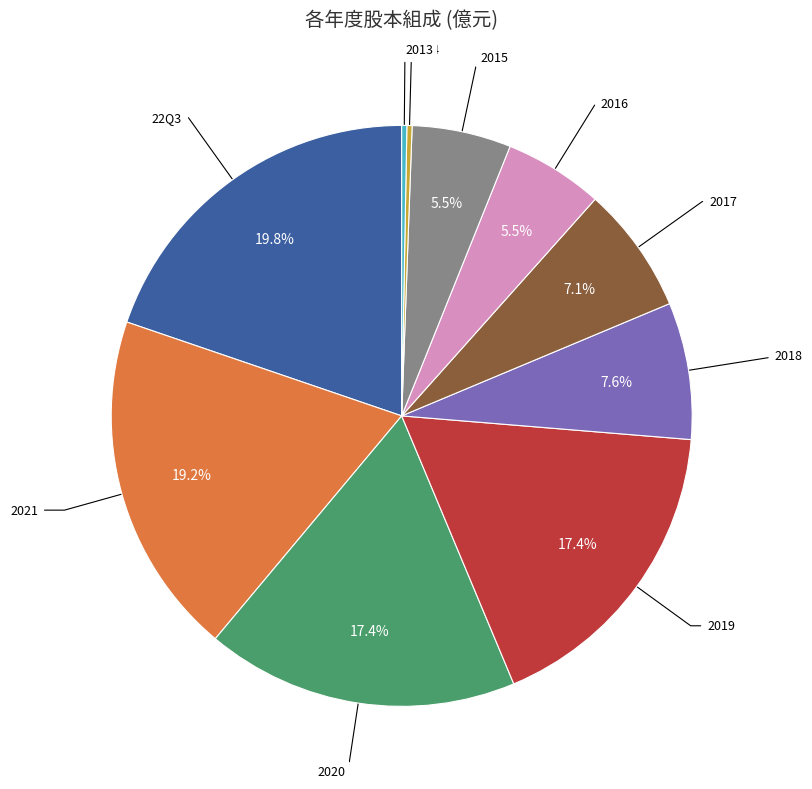

Is there any slice that represents more than half of the pie?

No